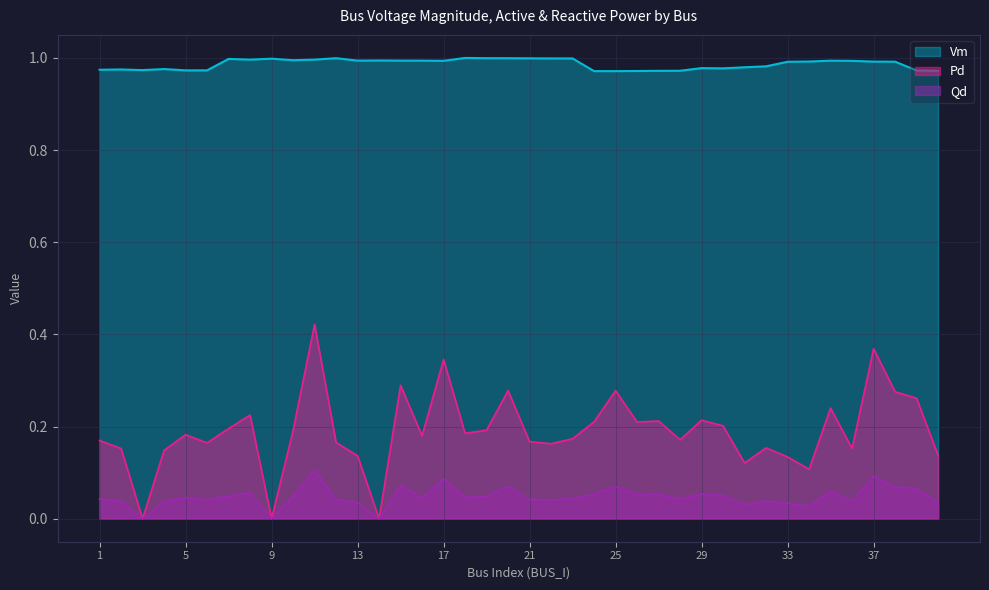

What is the value of the Qd point at the 38th from the left?

0.1